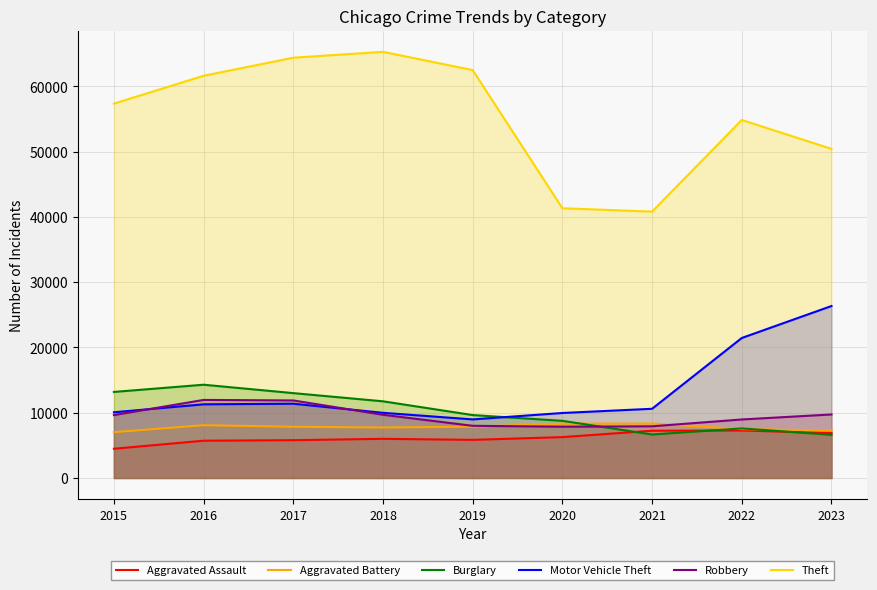

What is the difference between the highest and lowest values at 2021?

34147